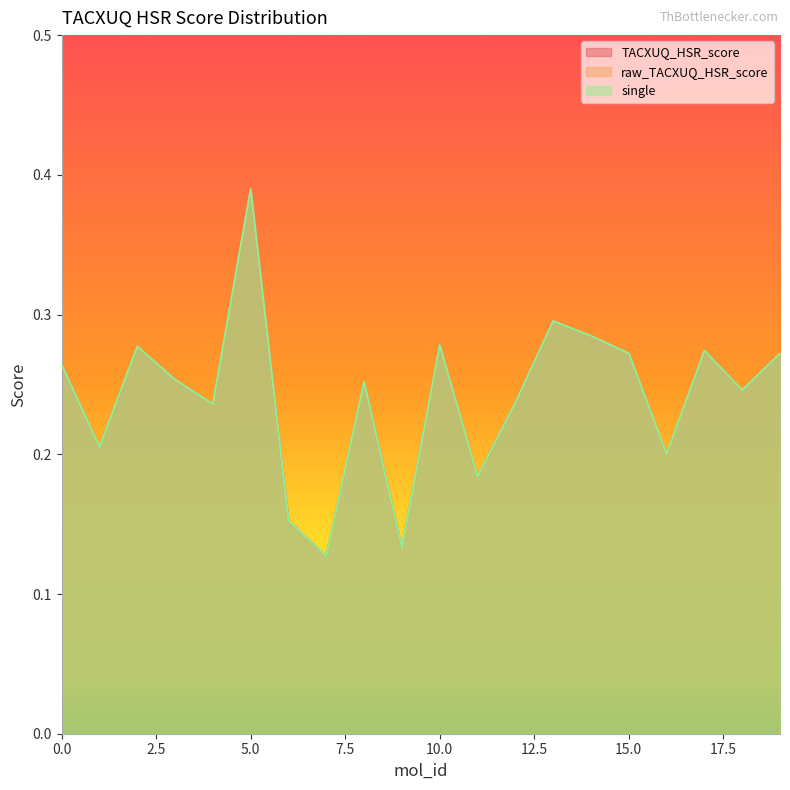

What is the value of the single point at the 12th from the left?

0.2